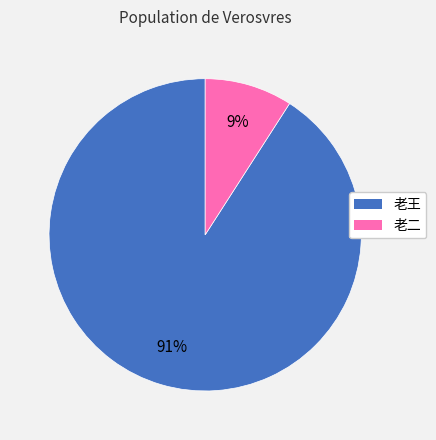

Which has a higher value, 老二 or 老王?

老王